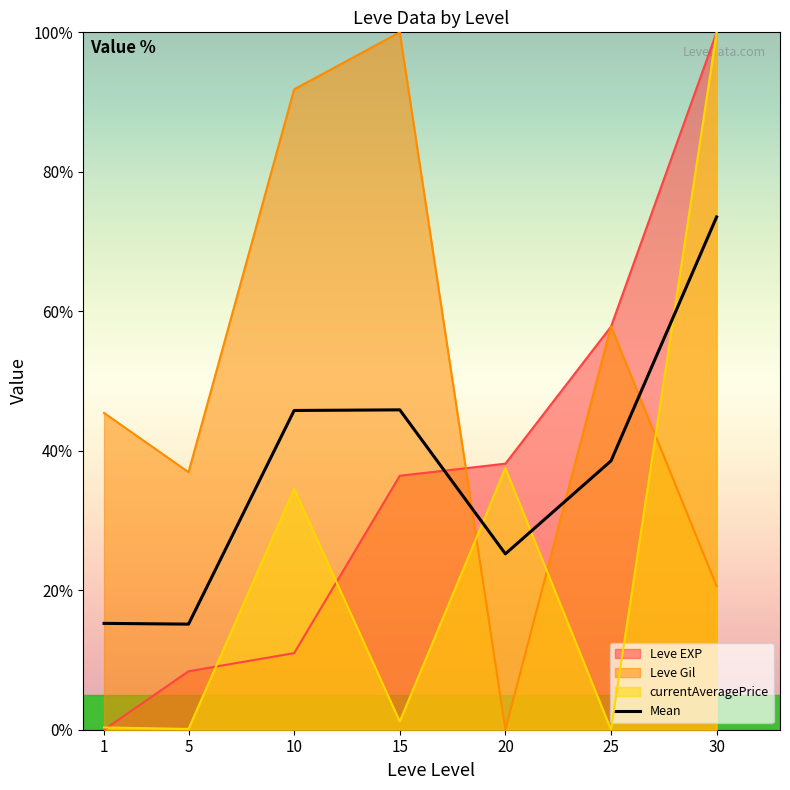

Which label corresponds to the smallest value in the chart?

5